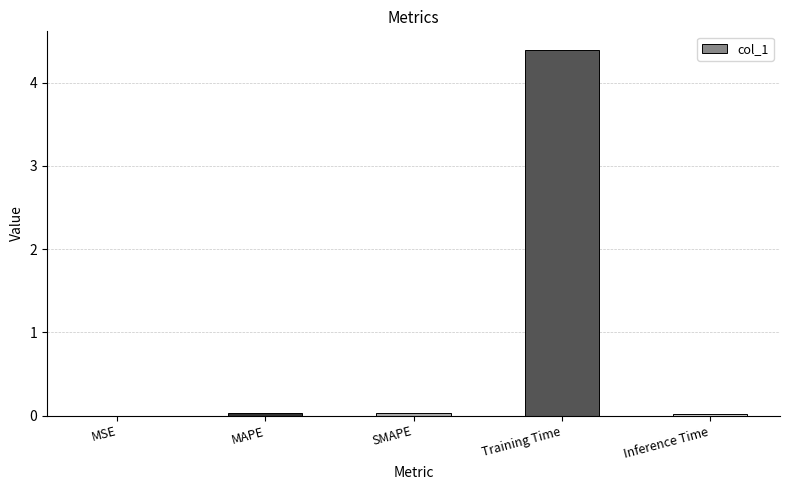

What is the greatest value displayed?

4.4